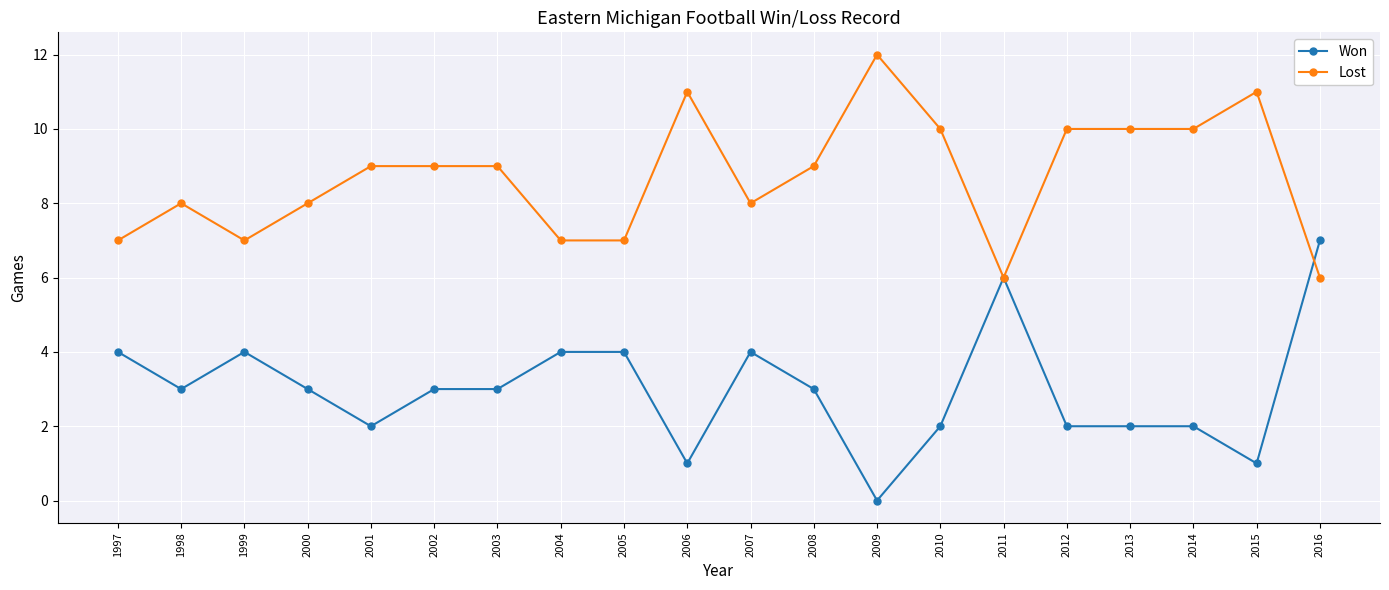

True or false: Won and Lost cross at least once.

True